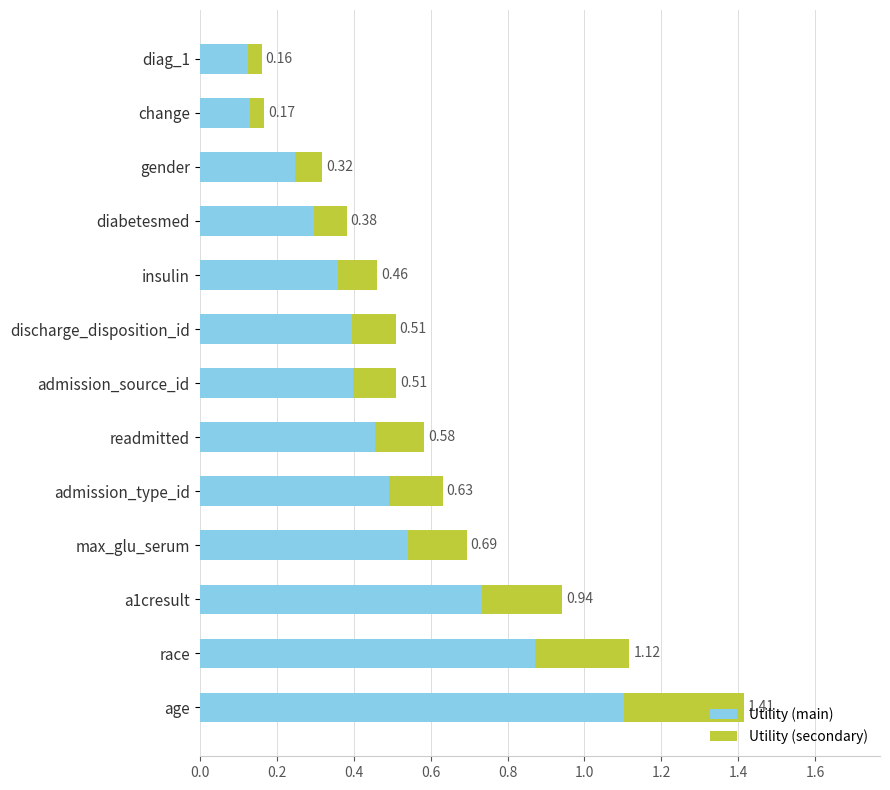

Which category has the highest value in the Utility (main) series?

age